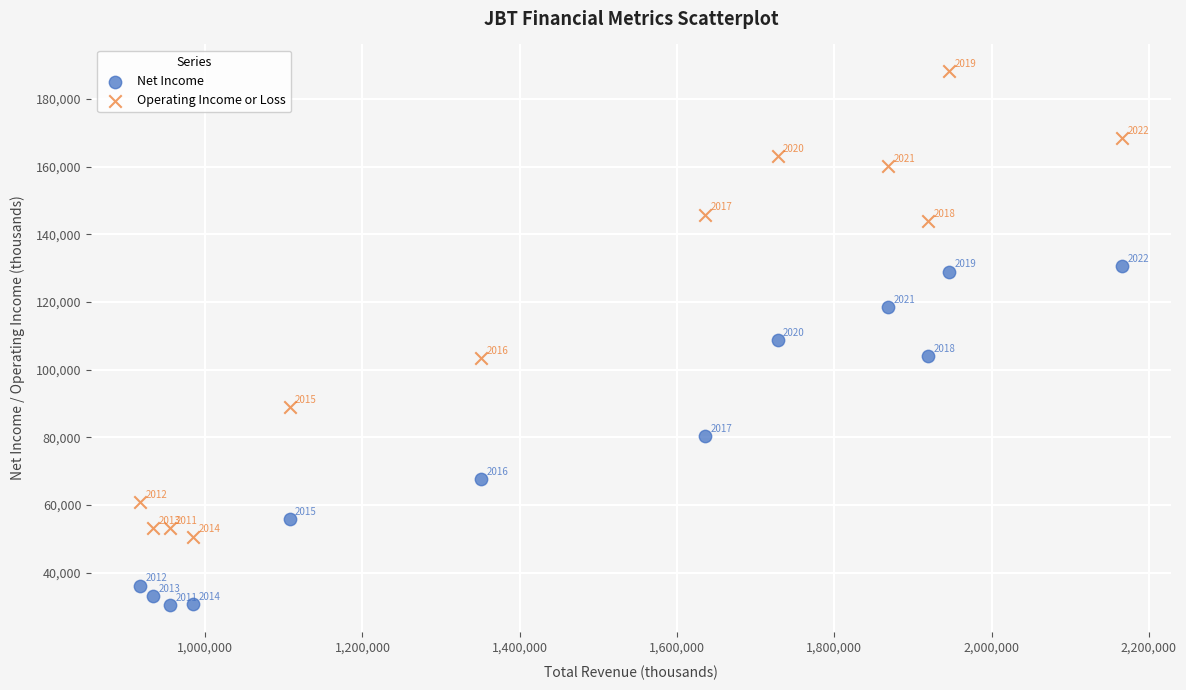

Which series contains the highest Y value?

Operating Income or Loss